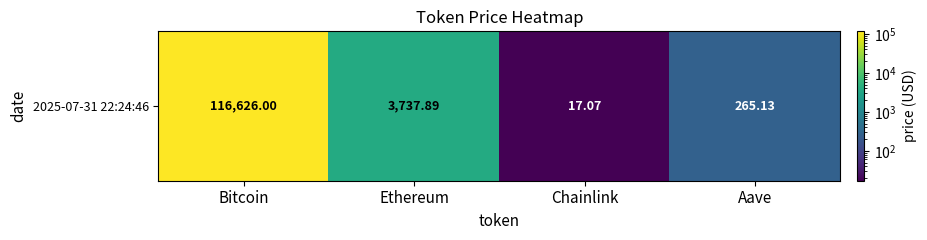

List the labels in order of value, largest first.

Bitcoin, Ethereum, Aave, Chainlink